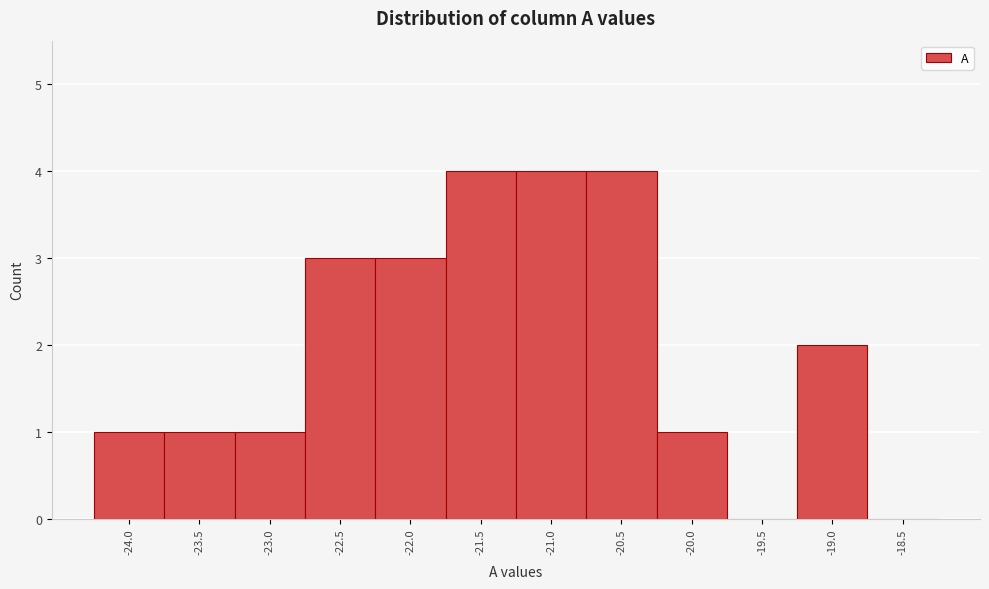

Reading left to right, transcribe this chart: for each bar, give the range it covers on the x-axis and its height. The values are not printed on the chart, so give them approximately, as read against the axis.

-24.25 to -23.75: 1
-23.75 to -23.25: 1
-23.25 to -22.75: 1
-22.75 to -22.25: 3
-22.25 to -21.75: 3
-21.75 to -21.25: 4
-21.25 to -20.75: 4
-20.75 to -20.25: 4
-20.25 to -19.75: 1
-19.75 to -19.25: 0
-19.25 to -18.75: 2
-18.75 to -18.25: 0